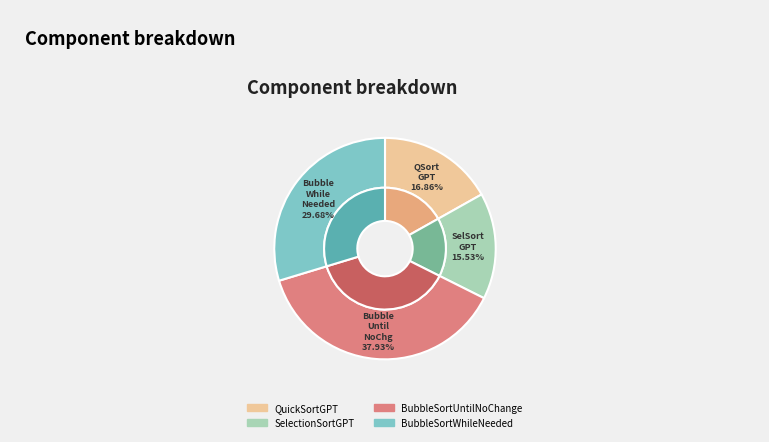

The BubbleSortUntilNoChange slice represents 38% of the pie. True or false?

True